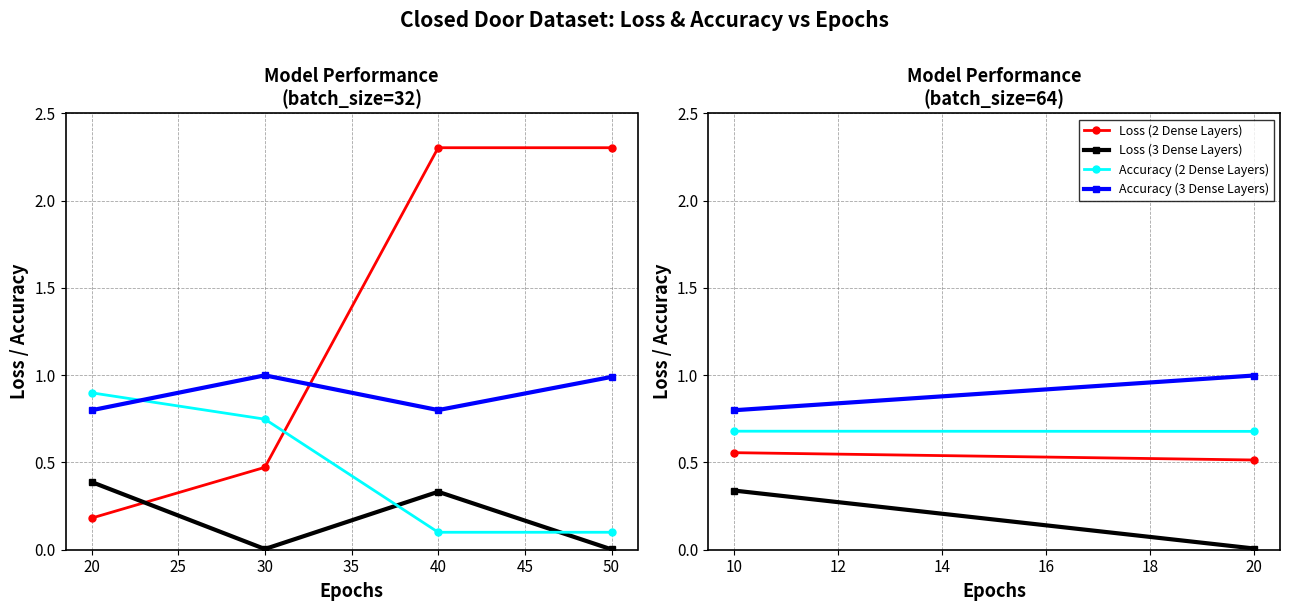

How many lines are shown in the chart?

4